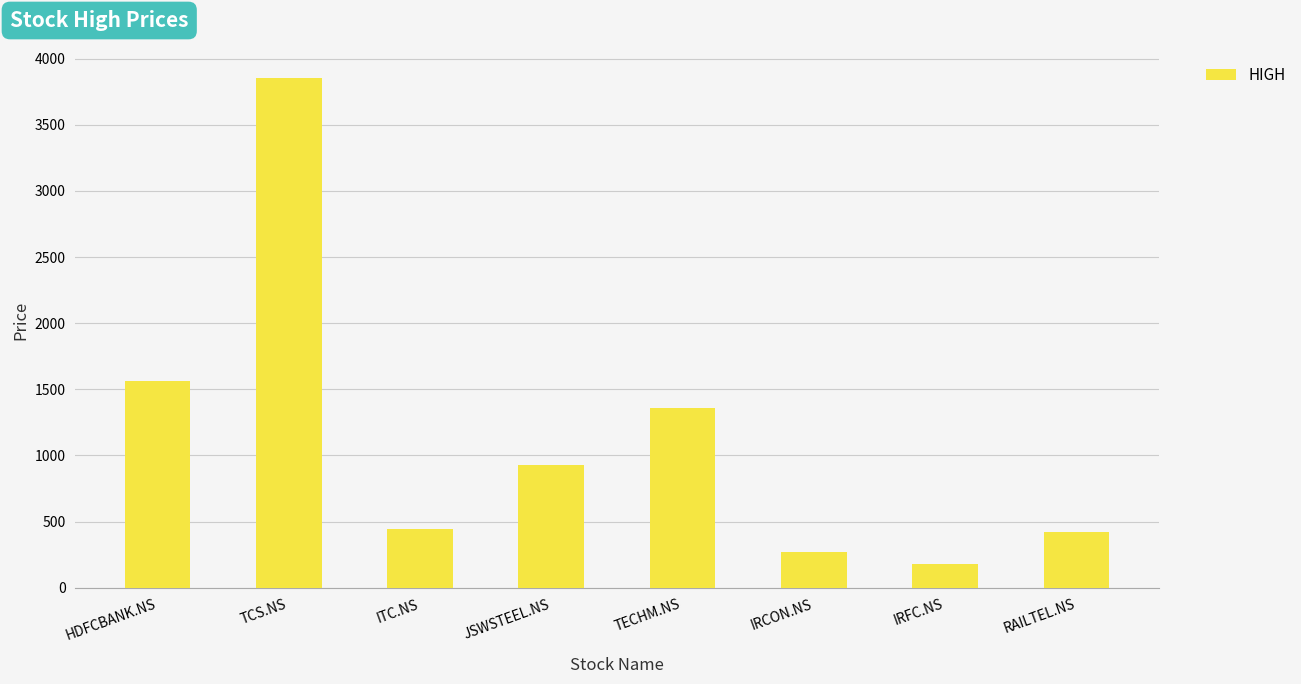

What is the sum of all values?

9014